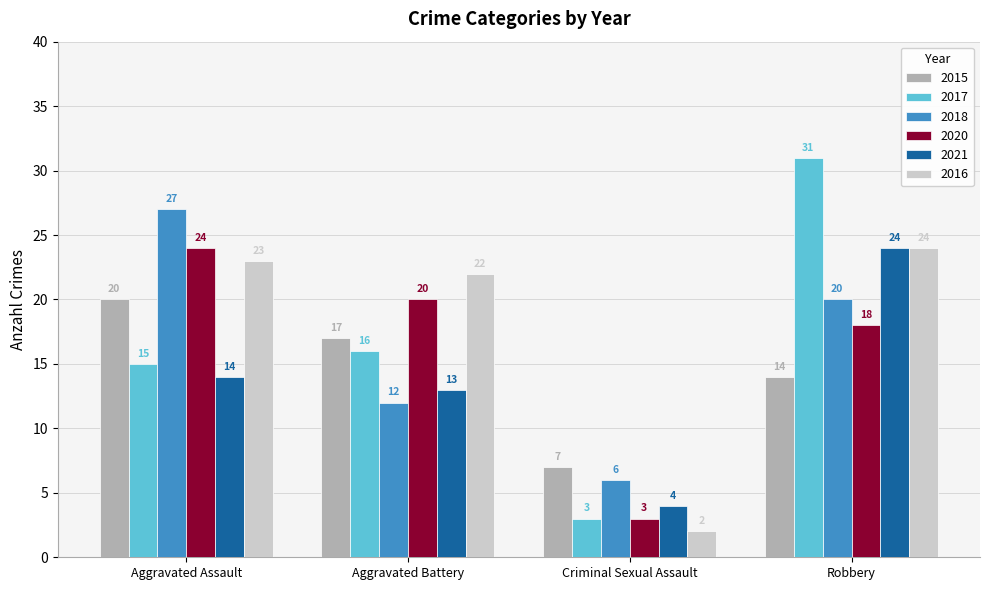

Between Aggravated Assault and Aggravated Battery, which series saw the biggest shift?

2018